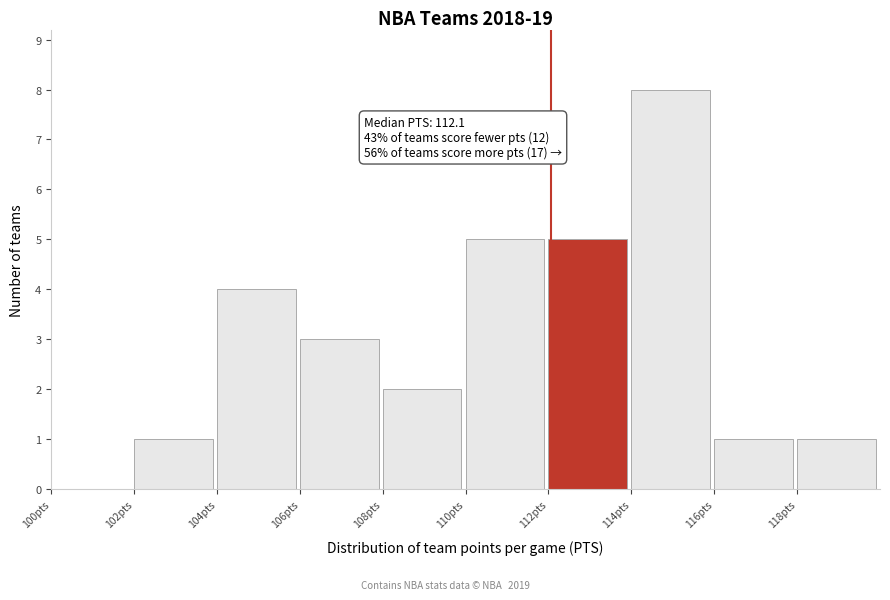

Which range on the x-axis has the tallest bar?

114 to 116